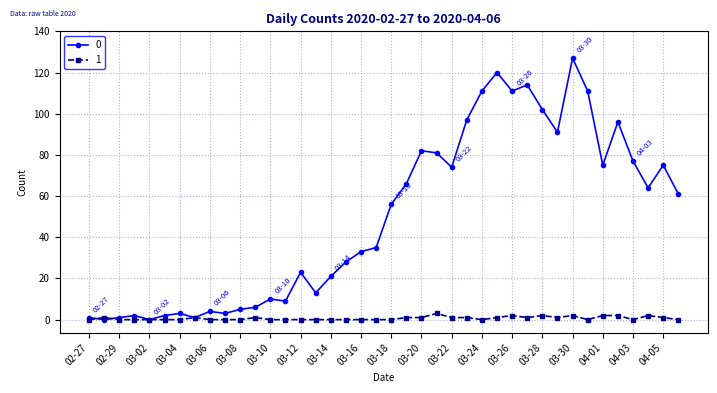

True or false: 1 has more than 2 interior local peaks.

True